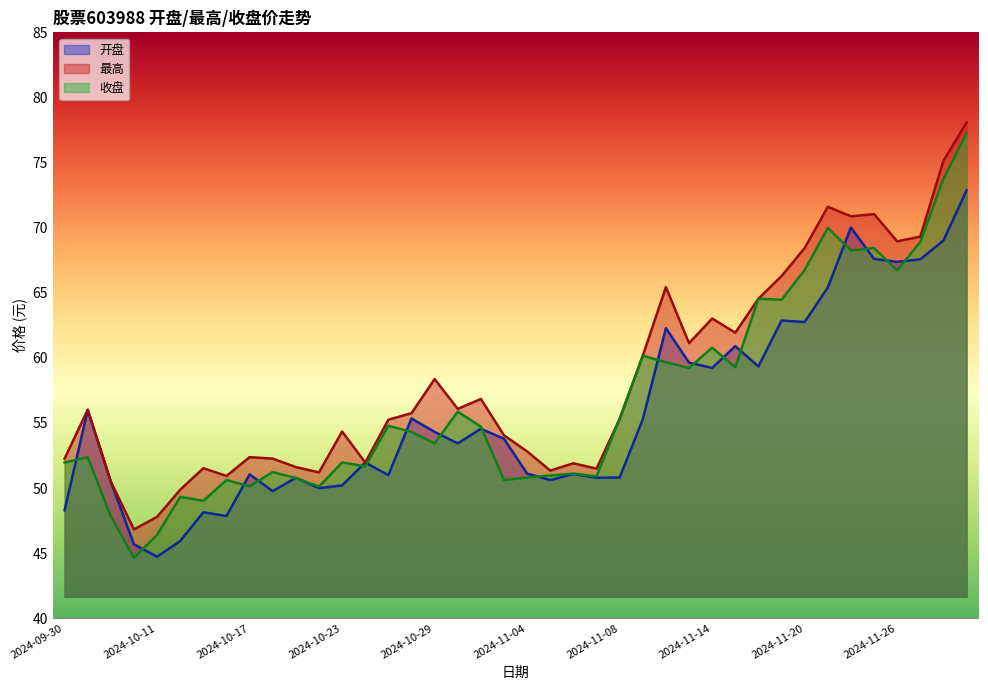

Which series has the largest total across all categories?

最高